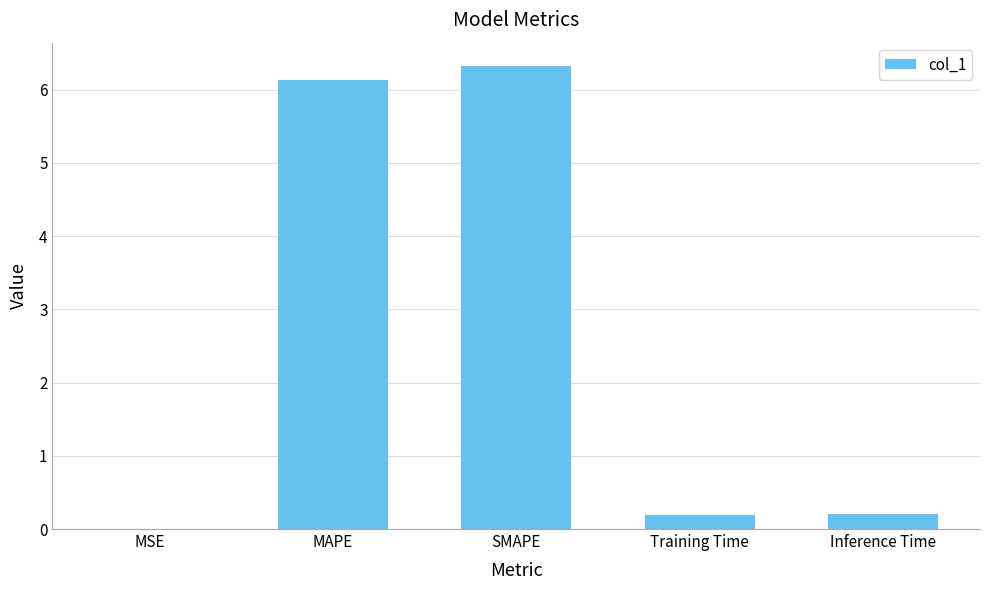

What is the ratio of the value at MAPE to the value at SMAPE?

1.0